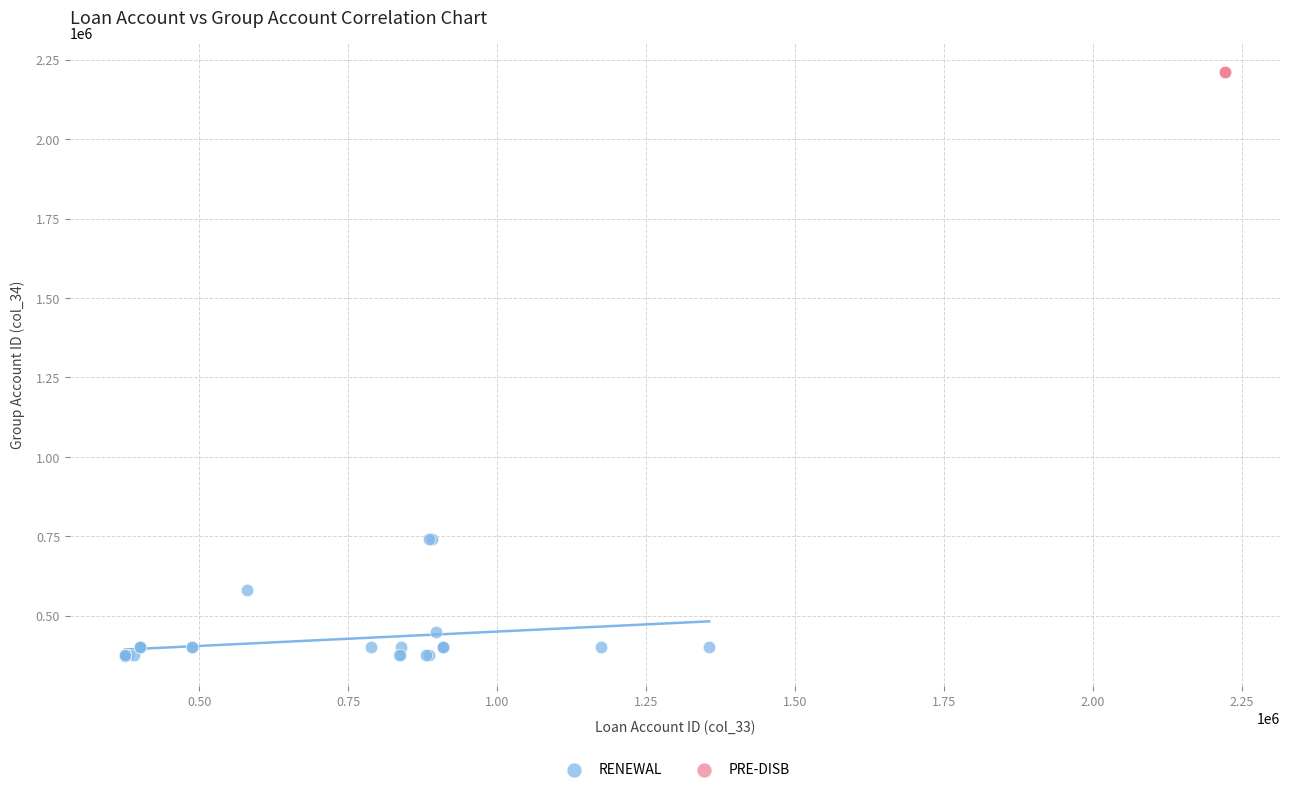

Which series contains the highest Y value?

PRE-DISB